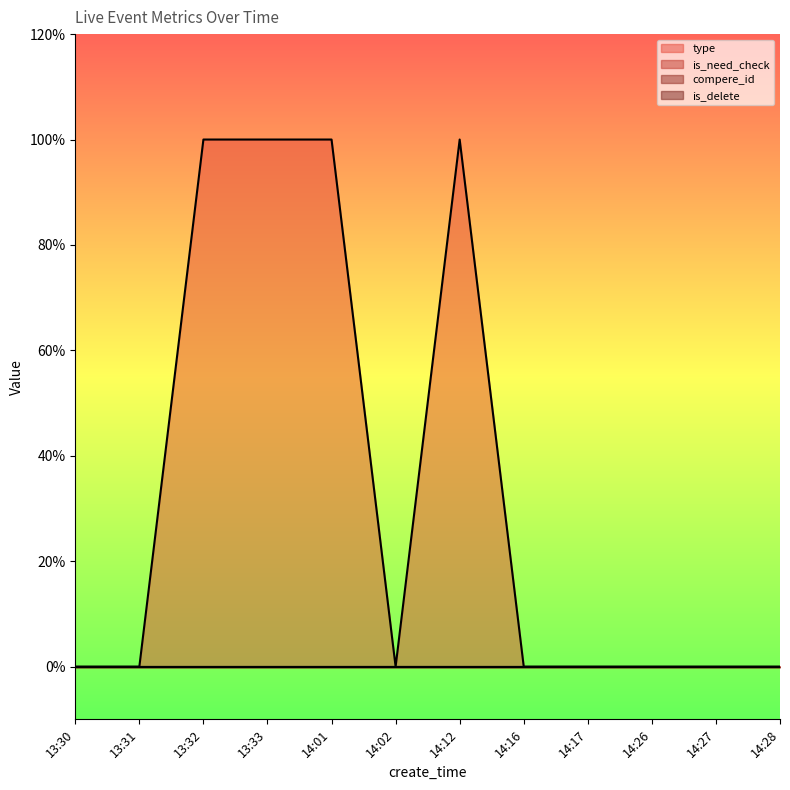

Reading right to left, what are all the values shown in this chart?

type: 0	0	0	0	0	1	0	1	1	1	0	0
is_need_check: 0	0	0	0	0	0	0	0	0	0	0	0
compere_id: 0	0	0	0	0	0	0	0	0	0	0	0
is_delete: 0	0	0	0	0	0	0	0	0	0	0	0